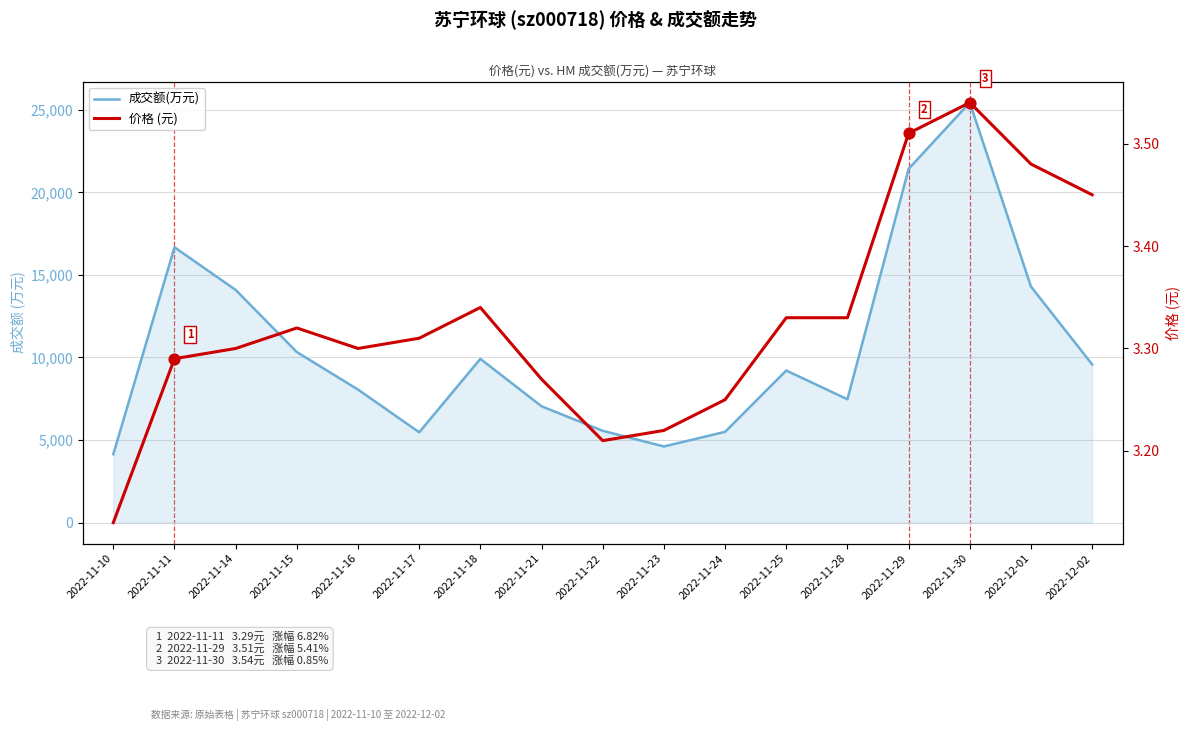

At which category is the sum across all series the highest?

2022-11-30